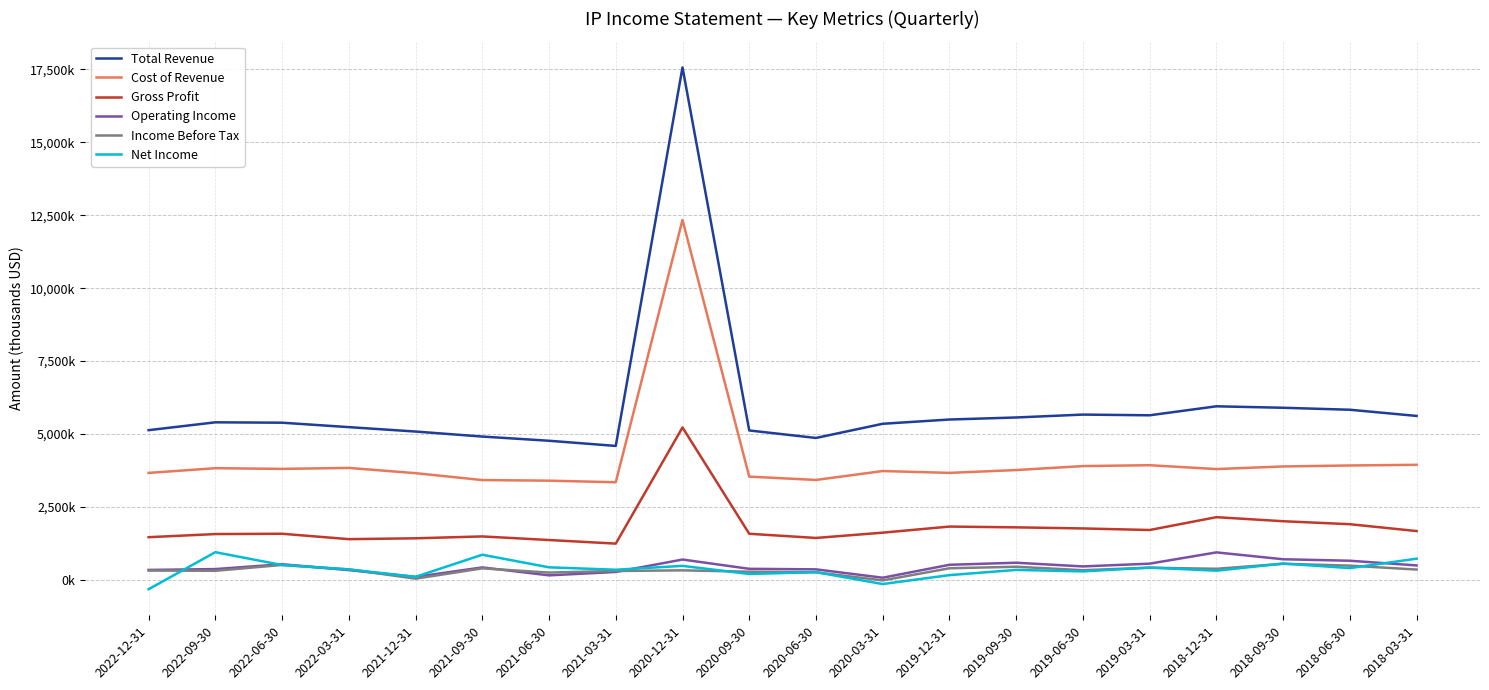

True or false: Total Revenue has more than 0 interior local peaks.

True